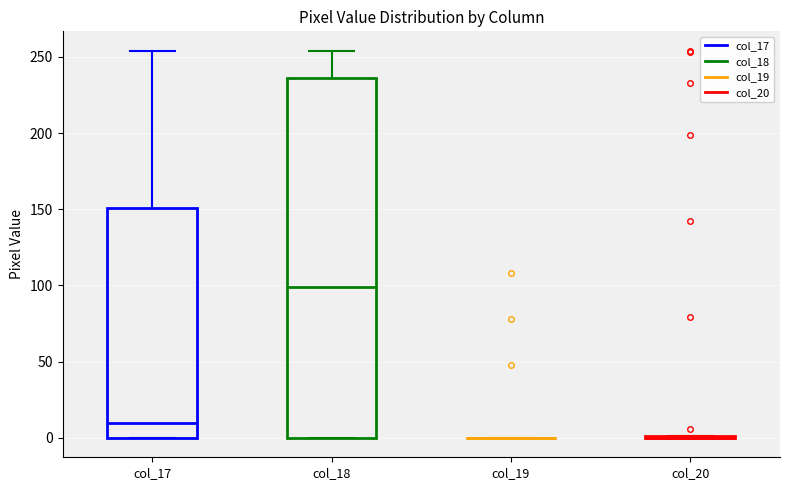

Comparing the boxes themselves (not the whiskers), which one is the tallest?

col_18